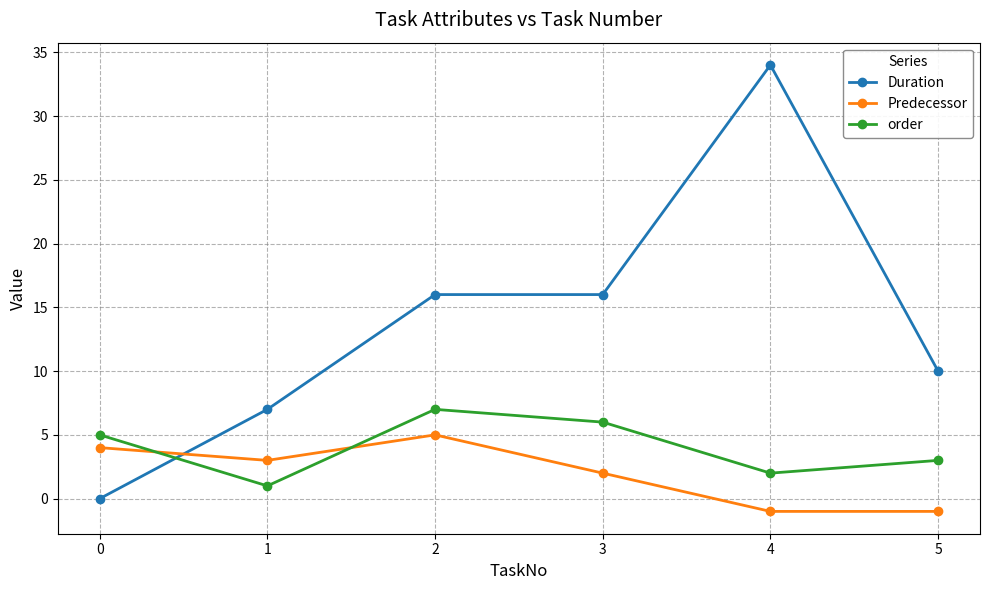

Which series has the largest range (max minus min)?

Duration